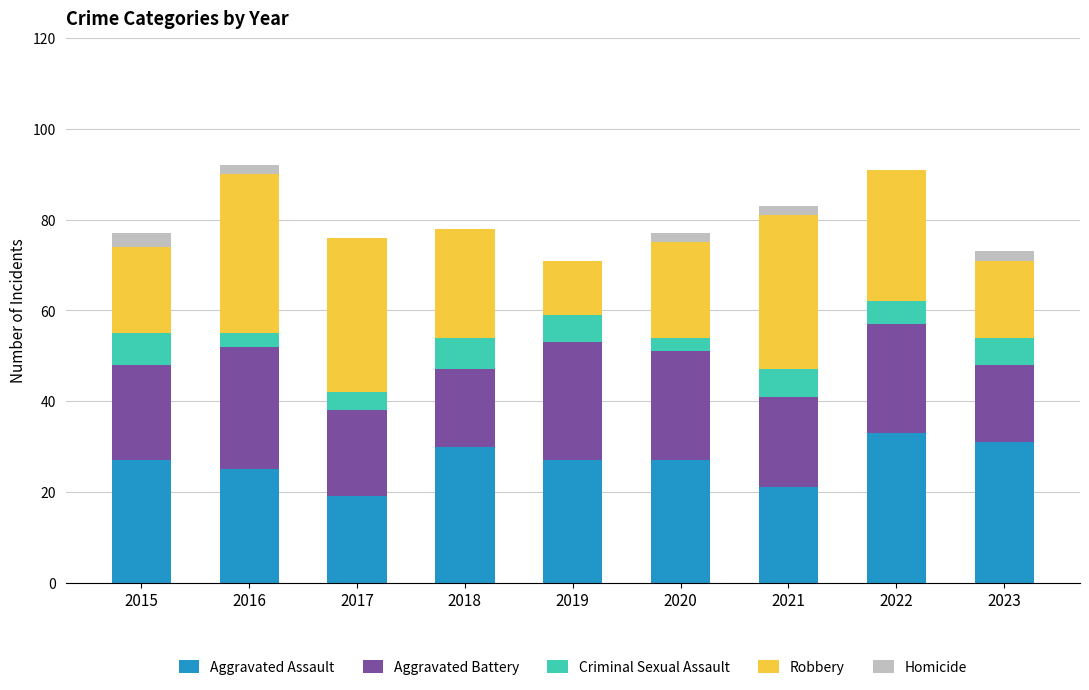

Is it true that Aggravated Assault equals 25 at 2016?

True